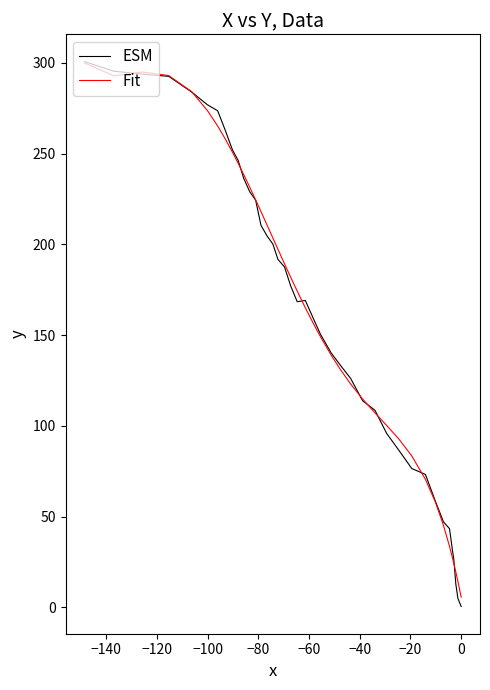

What is the maximum value for Fit?

300.0